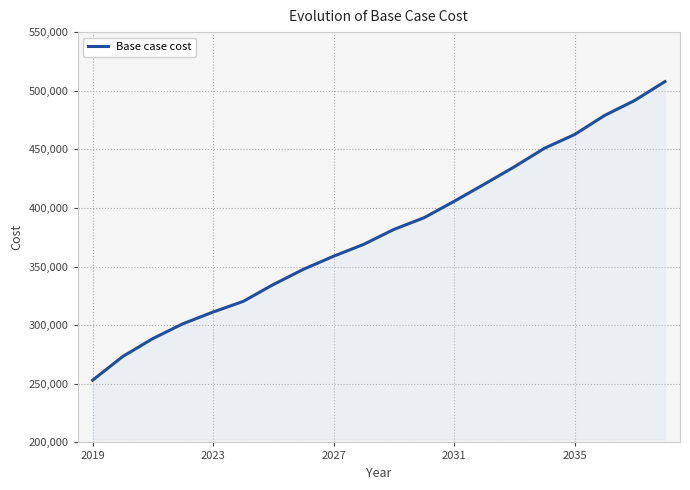

What is the sum of all values?

7584385.8